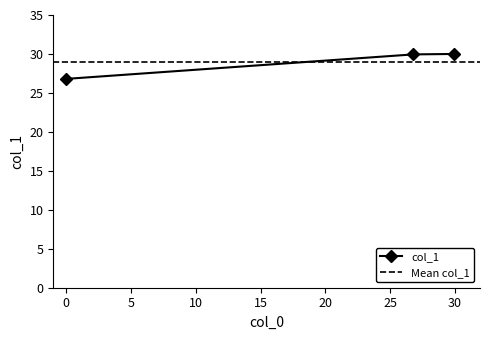

What is the change in value from 0.0 to 29.944?

+3.2